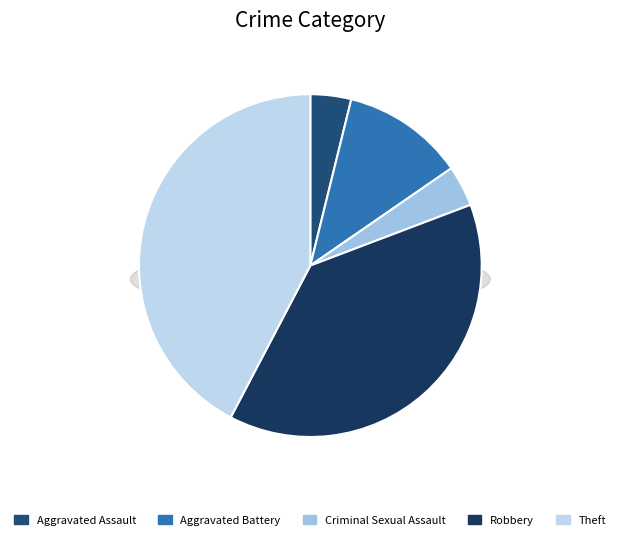

How many segments does this pie chart have?

5